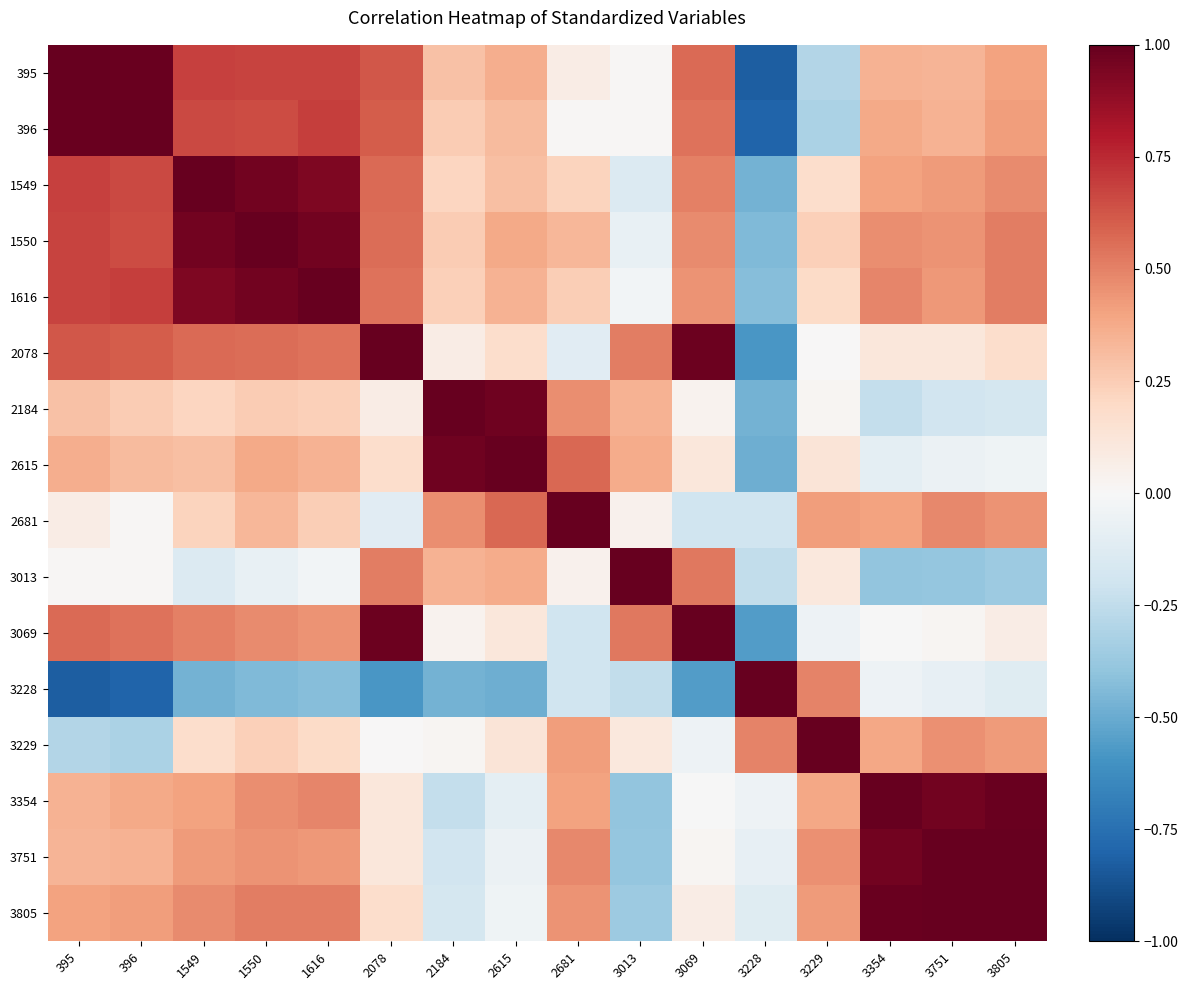

What is the spread (max minus min) of values at 1550?

1.4